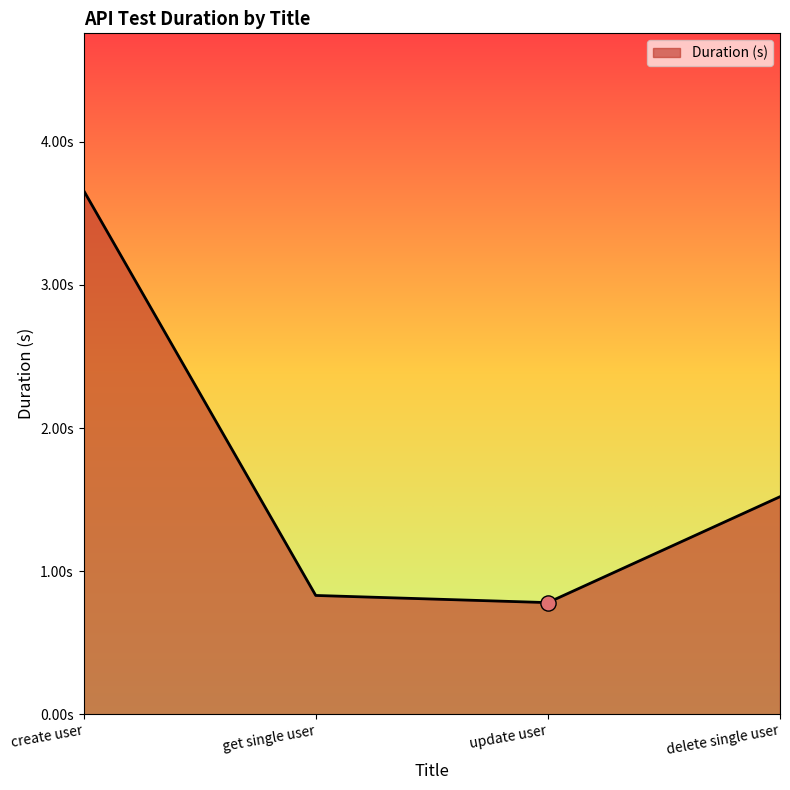

What is the change in value from update user to delete single user?

+0.7